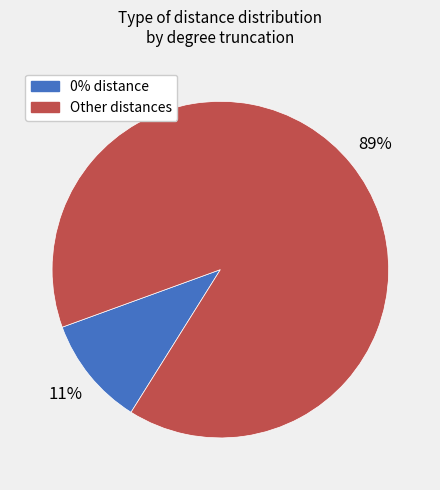

Is there any slice that represents more than half of the pie?

Yes